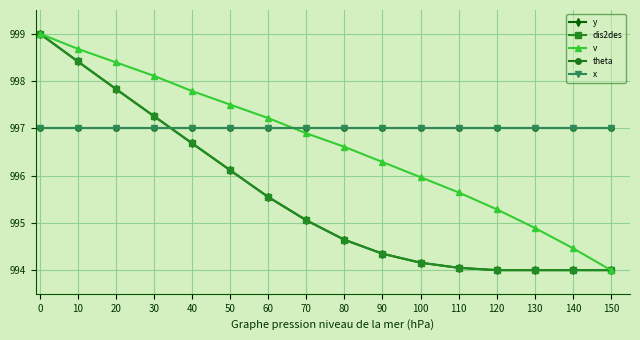

Is this an area chart (filled region under the line)?

No